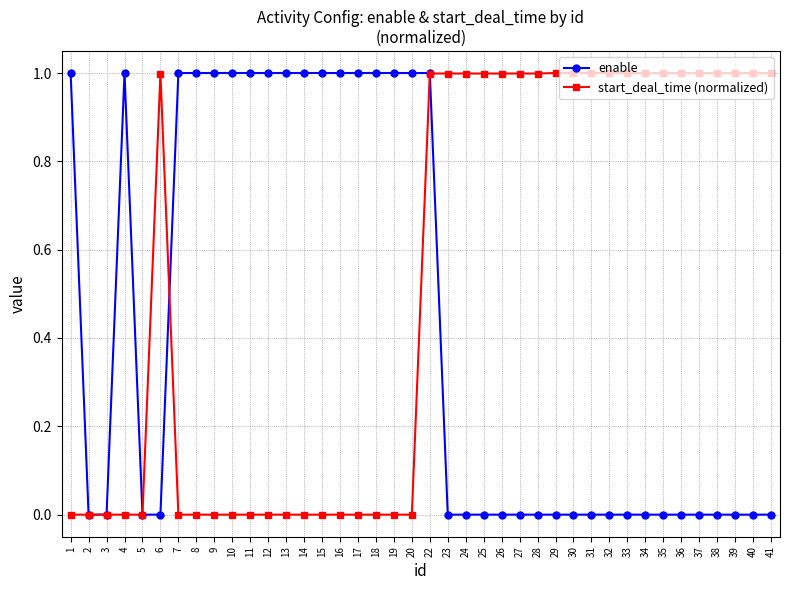

What is the spread (max minus min) of values at 8?

1.0